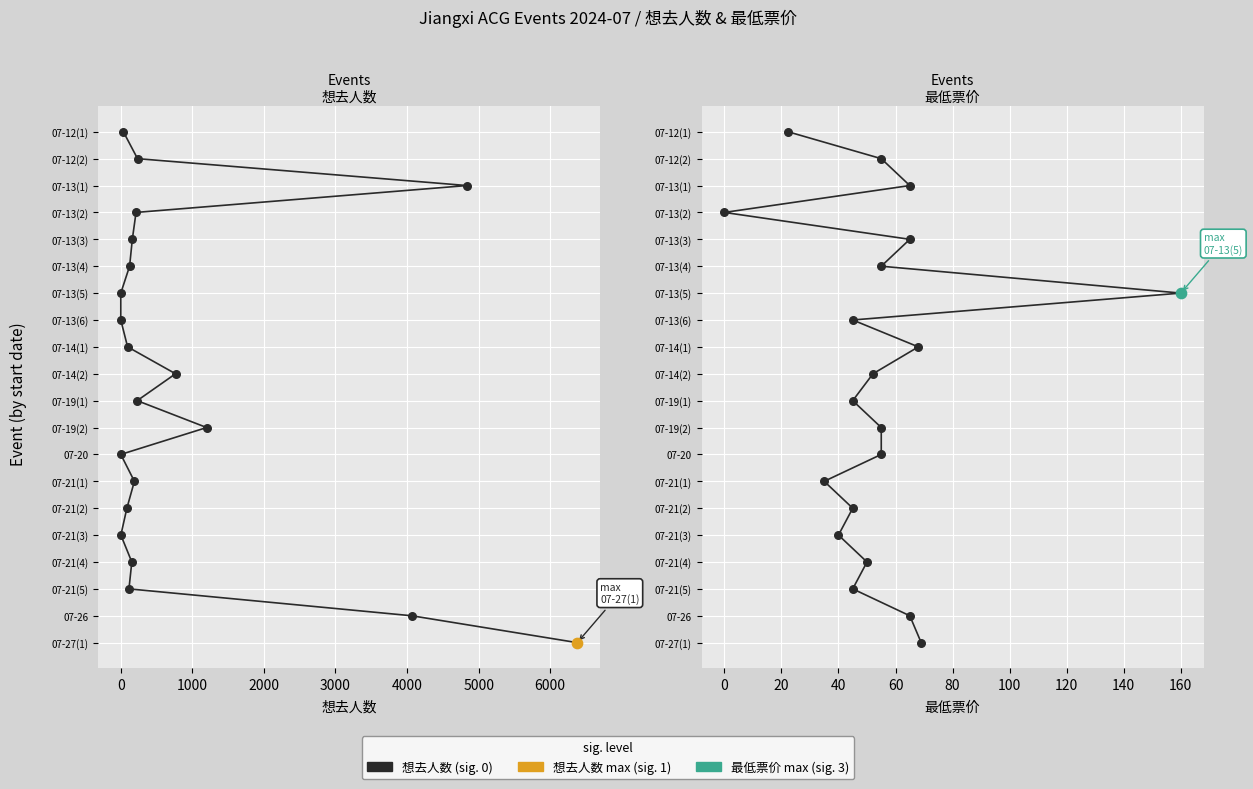

Is the value of 想去人数 at 2000 greater than the value of 最低票价 at 13?

No